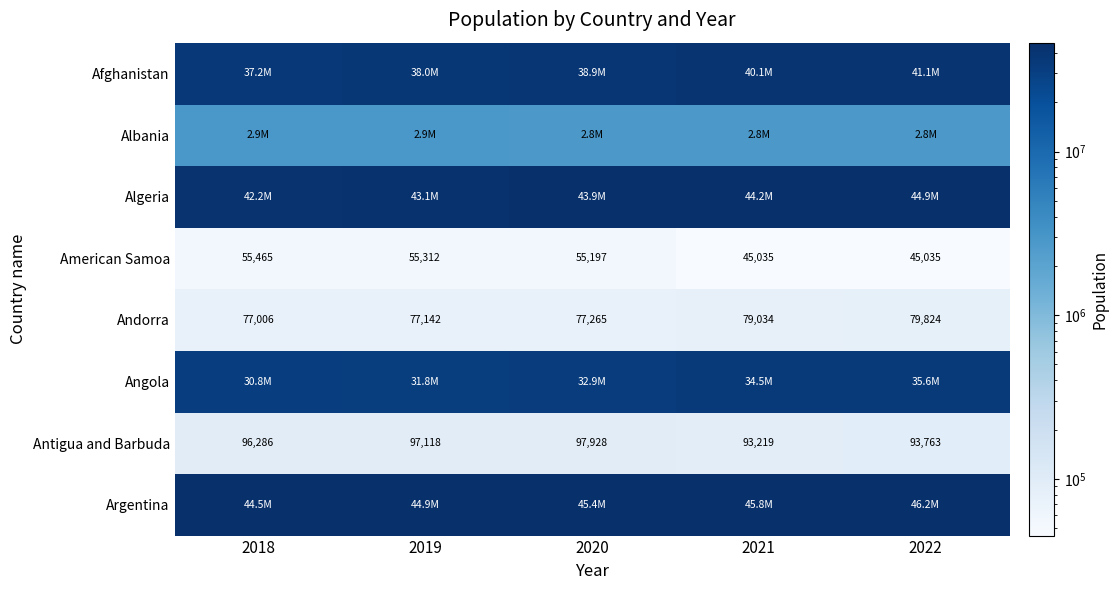

Read the American Samoa value at 2018.

55465